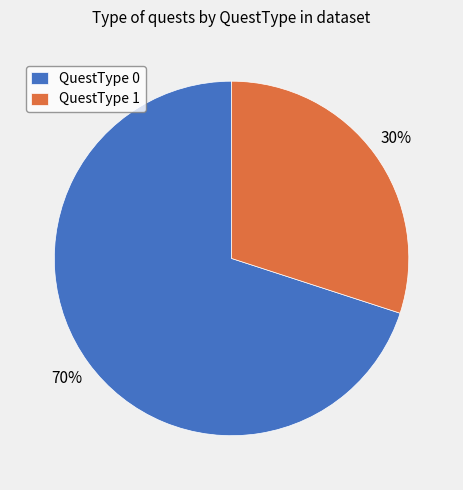

Which category has the smallest portion of the pie?

QuestType 1